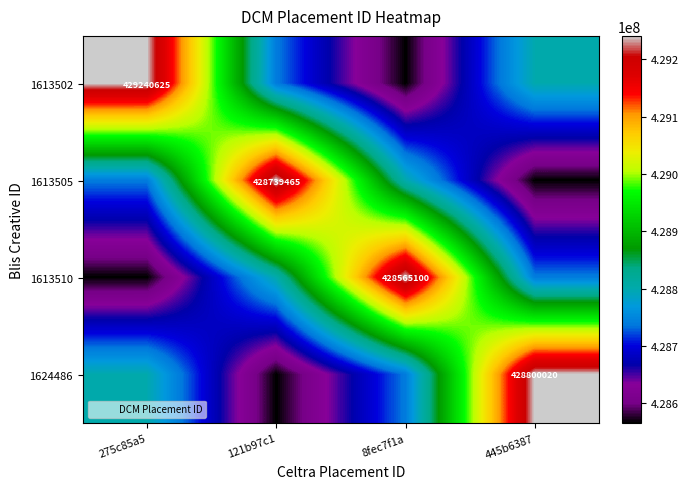

At how many categories does at least one series exceed 428732418?

4